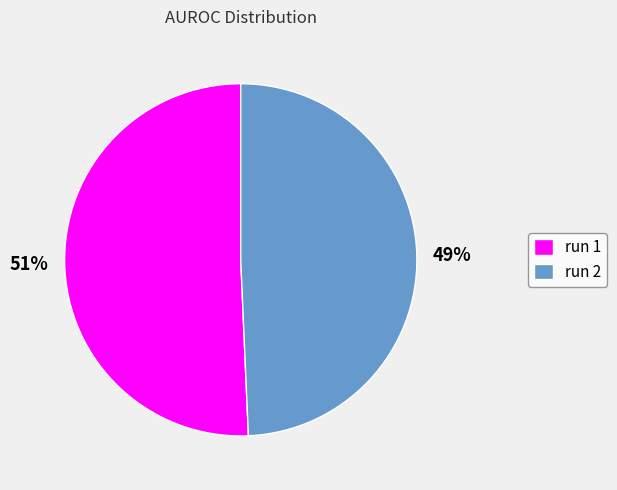

Does any single category account for the majority?

Yes